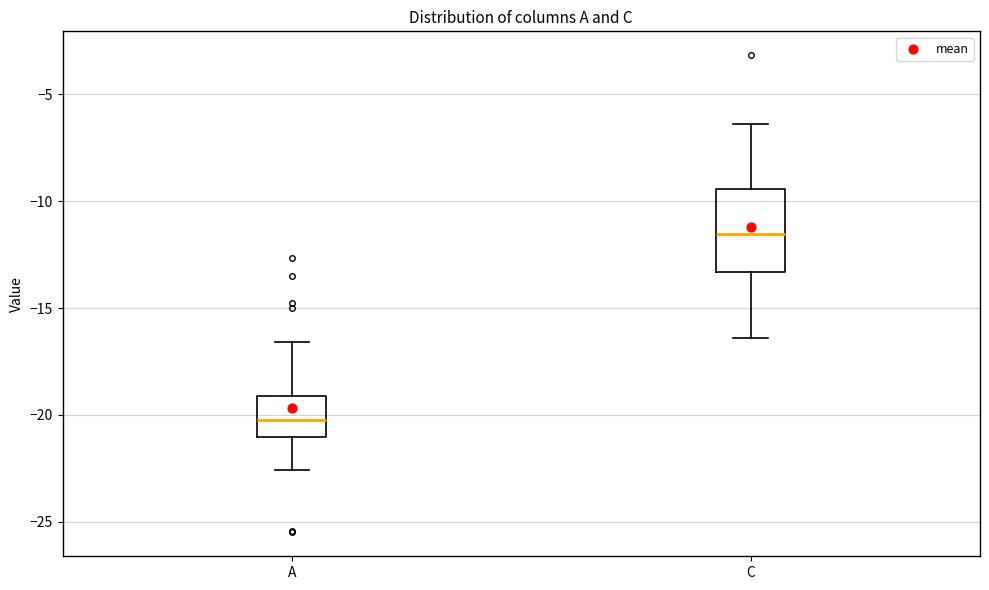

Reading left to right, transcribe this box plot: for each box, give where its median line is, the range the box spans, and where its two whiskers end, as read against the y-axis. The values are not printed on the chart, so give them approximately, as read against the axis.

A: median -20.0, box -21.0 to -19.0, whiskers -22.5 to -16.5
C: median -11.5, box -13.5 to -9.5, whiskers -16.5 to -6.5